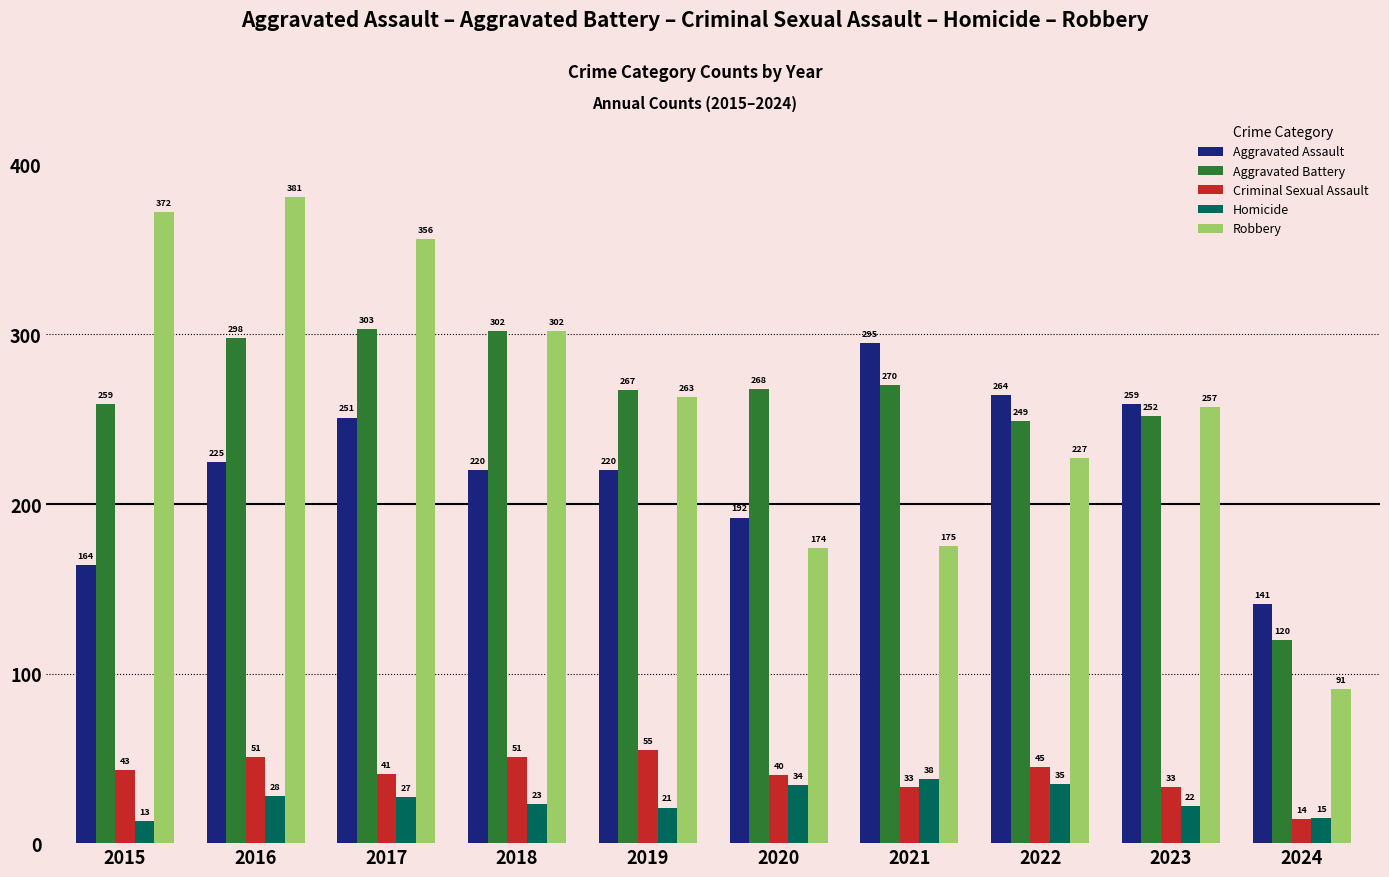

Which label corresponds to the largest value in the chart?

2016